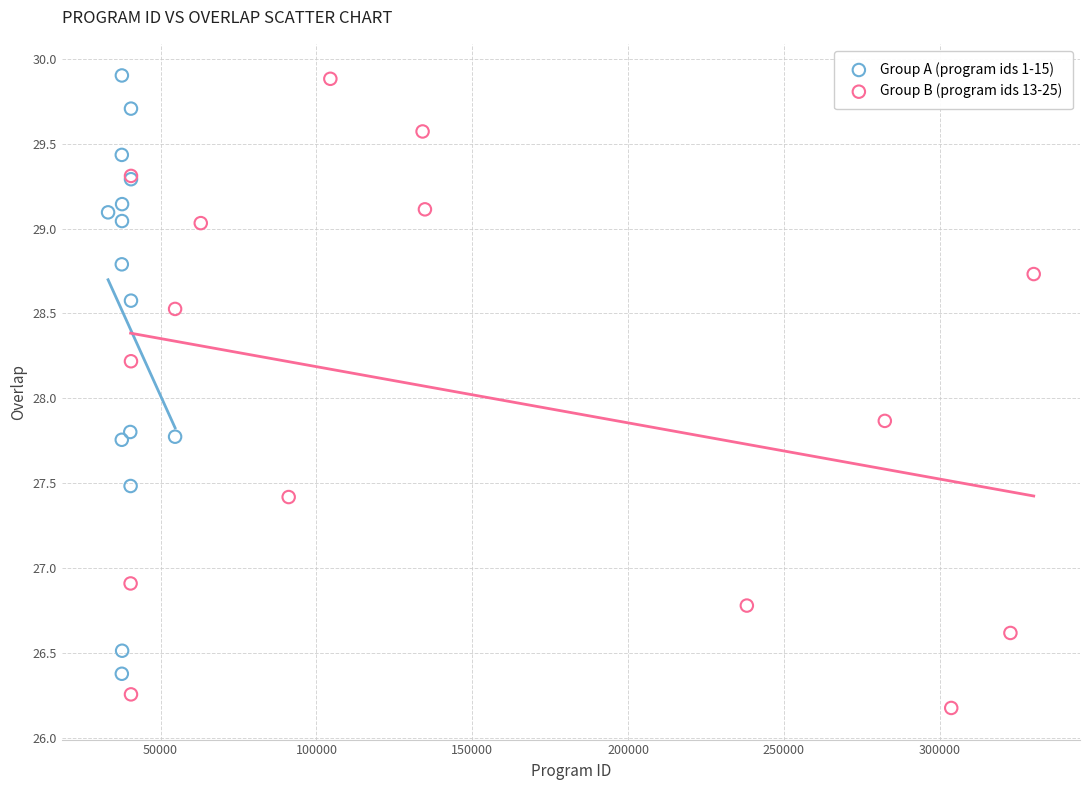

Which series contains the lowest Y value?

Group B (program ids 13-25)